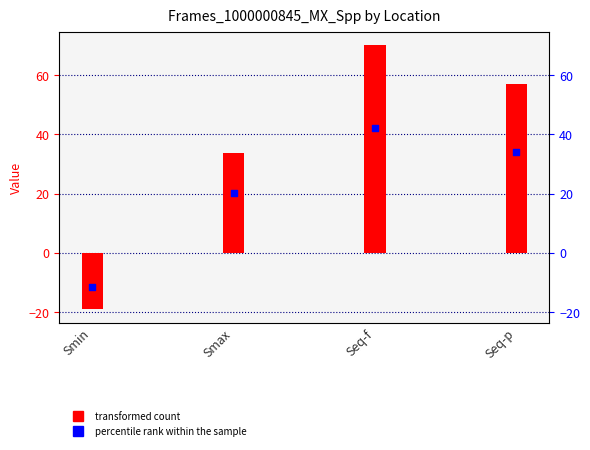

Which series contains the highest Y value?

Frames_1000000845_MX_Spp